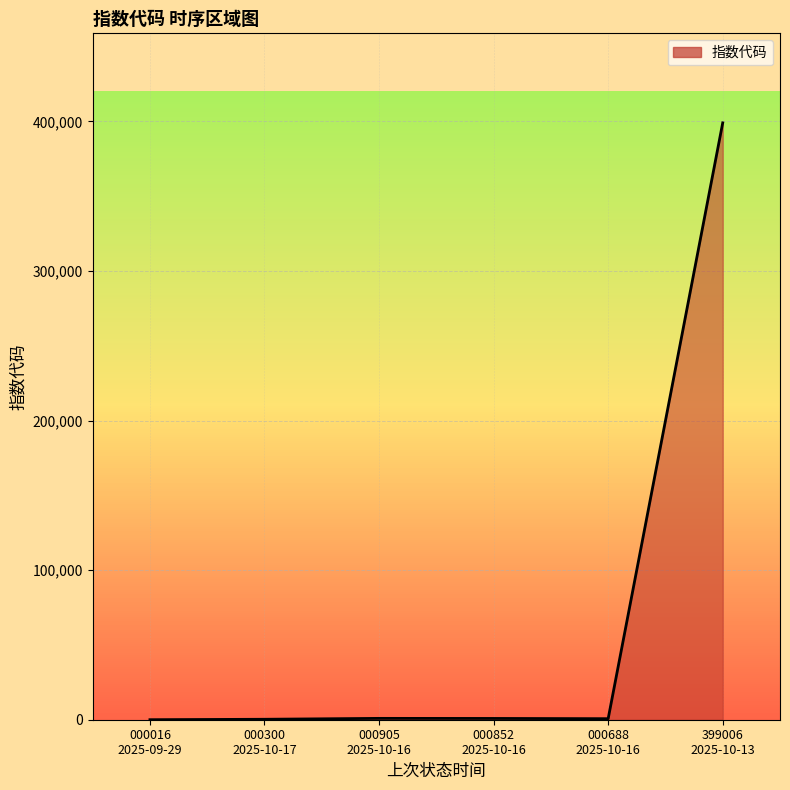

What is the maximum value shown in the chart?

399006